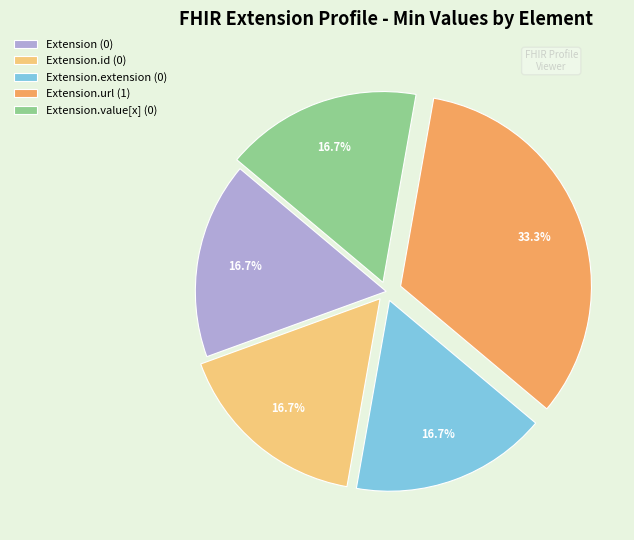

Which category has the biggest portion of the pie?

Extension.url (1)